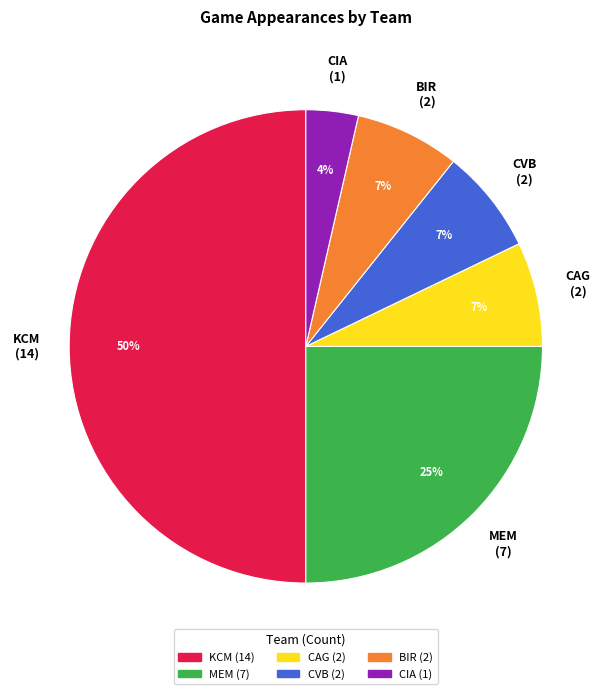

Combined, do KCM and CIA account for over 50%?

Yes